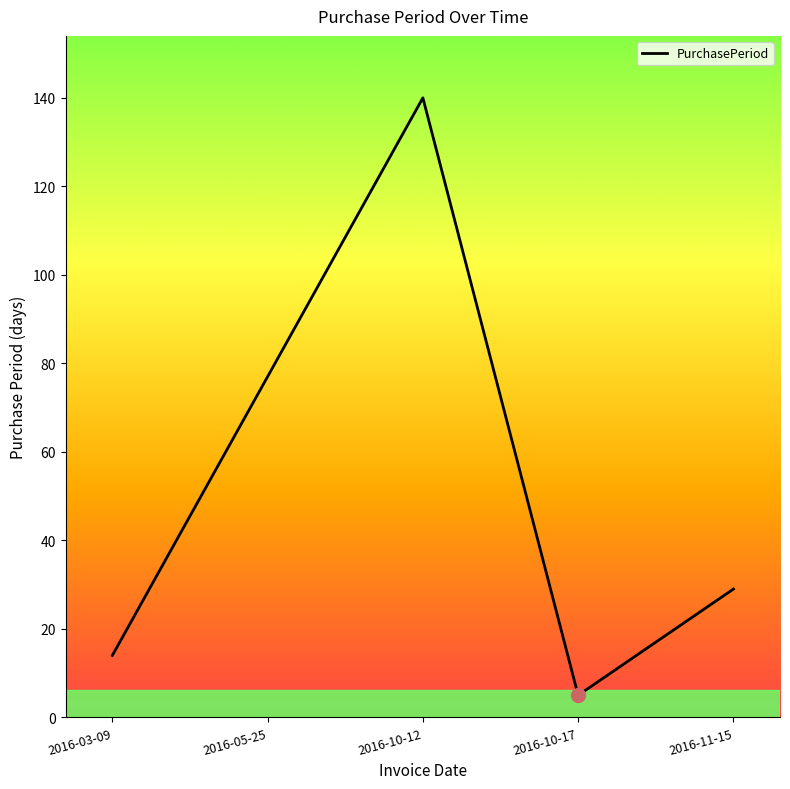

Rank the categories by value from highest to lowest.

2016-10-12, 2016-05-25, 2016-11-15, 2016-03-09, 2016-10-17